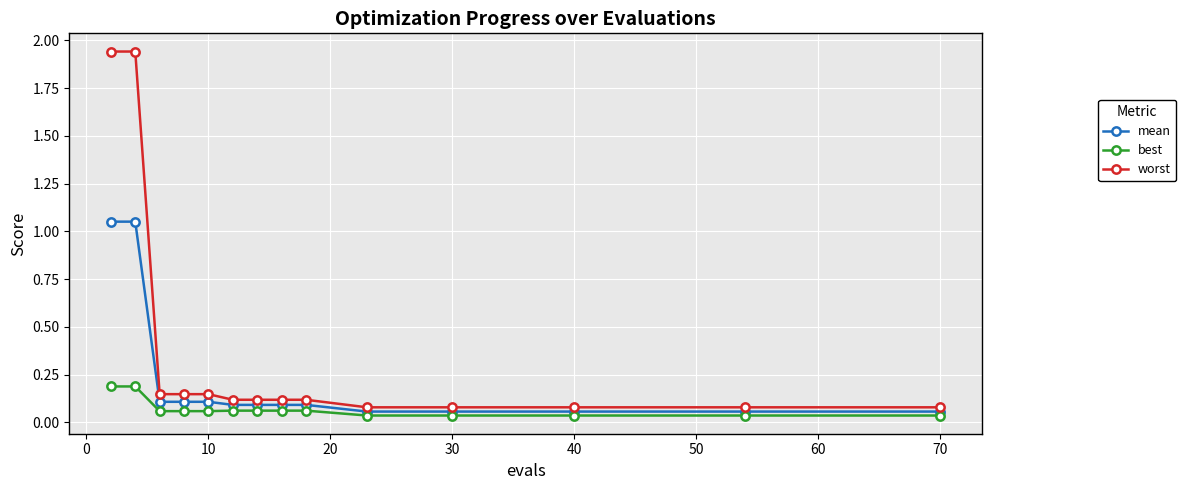

At how many categories does at least one series exceed 1?

2